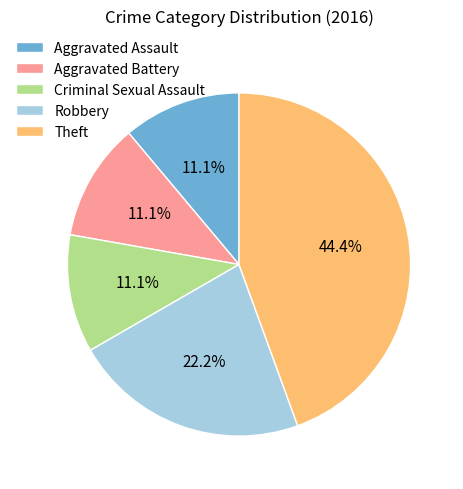

The Robbery slice represents 12% of the pie. True or false?

False